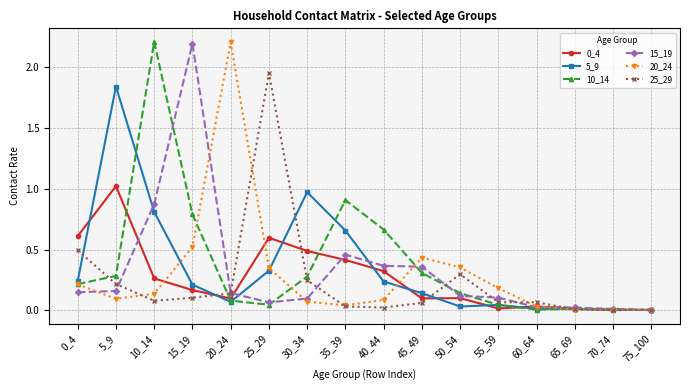

True or false: 5_9 has a value of 0.5 at 25_29.

False